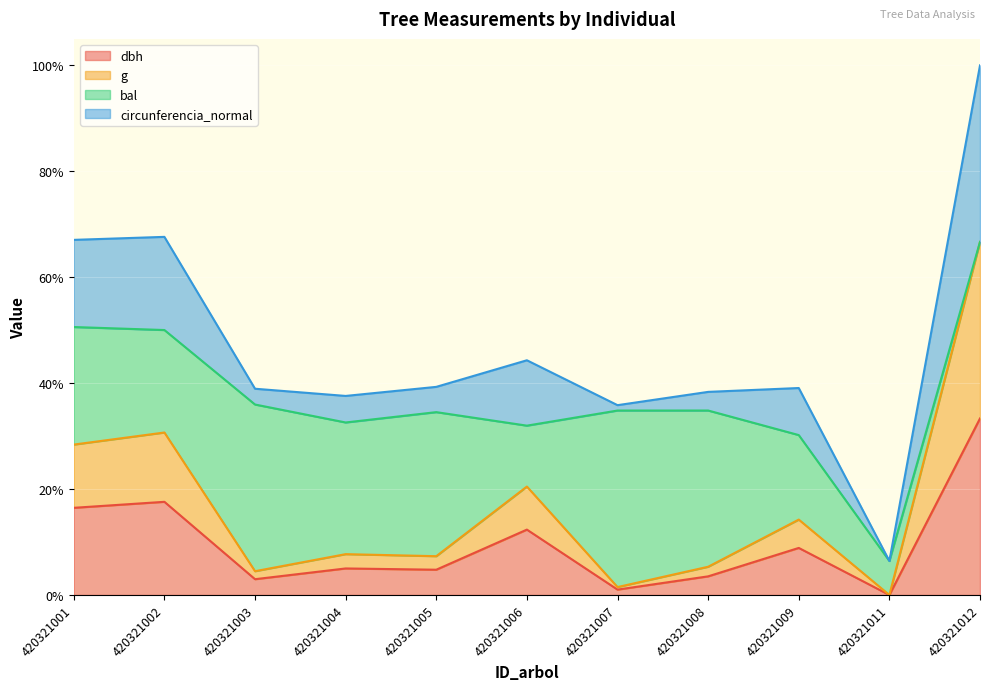

What are all the series names shown in the legend?

dbh, g, bal, circunferencia_normal